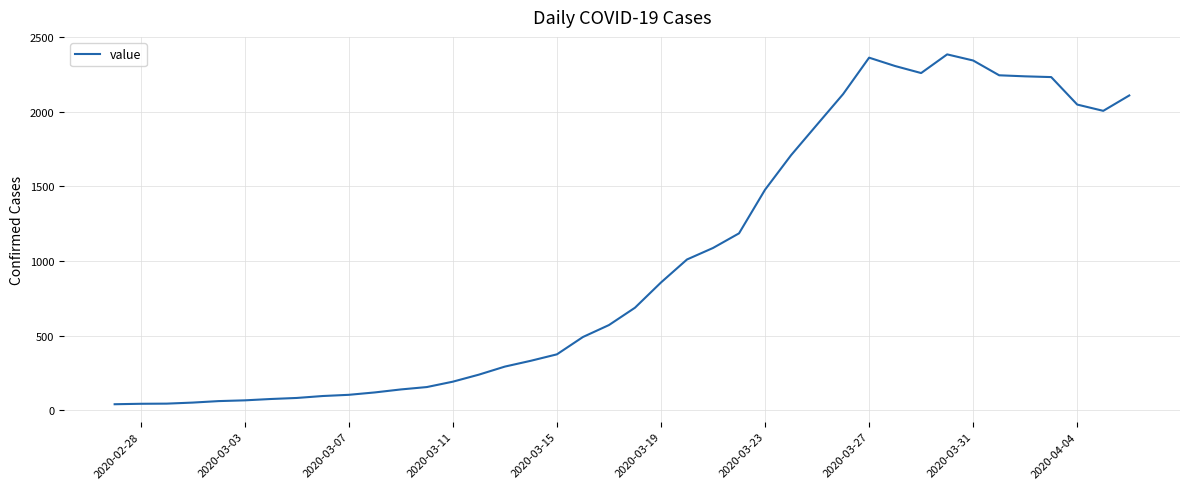

What is the greatest value displayed?

2383